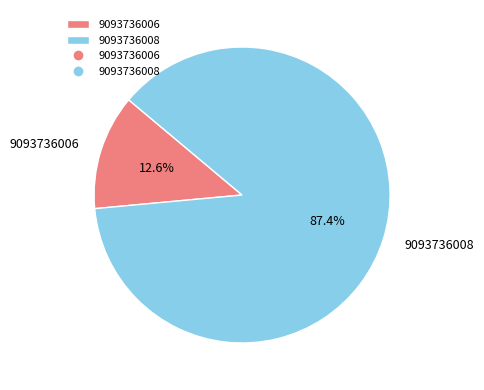

Approximately how many times larger is the value at 9093736006 compared to 9093736008?

0.1